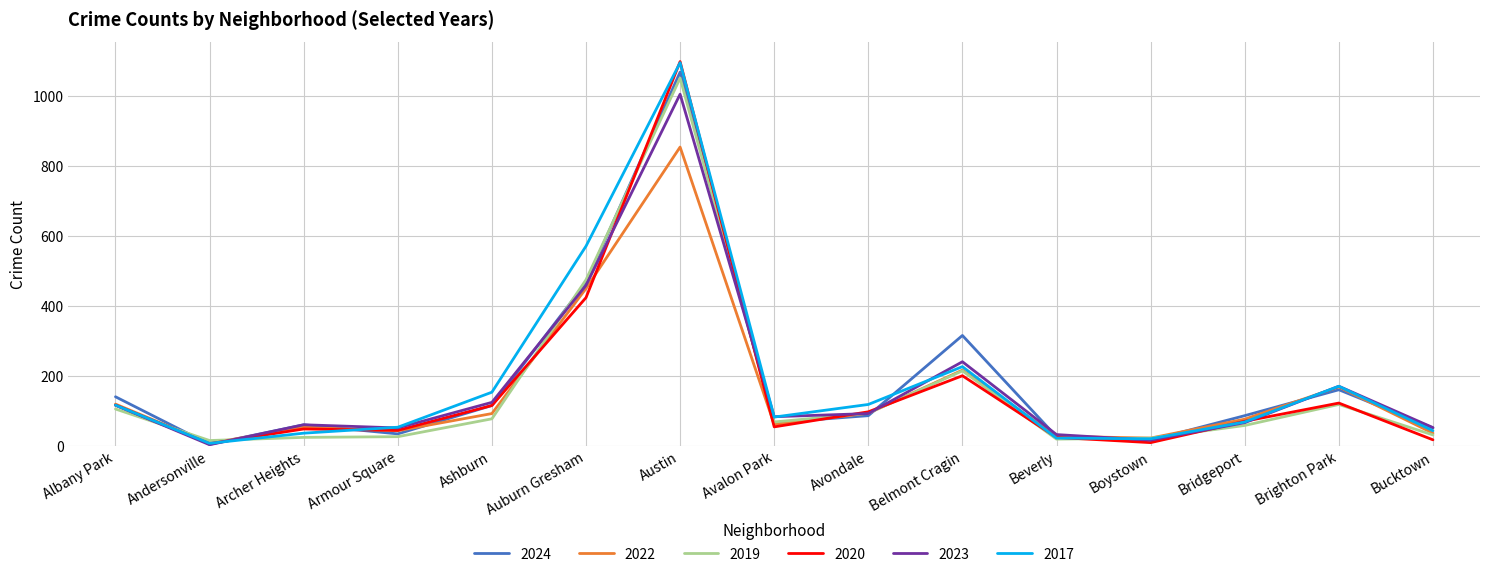

Is it true that 2024 equals 1068 at Austin?

True